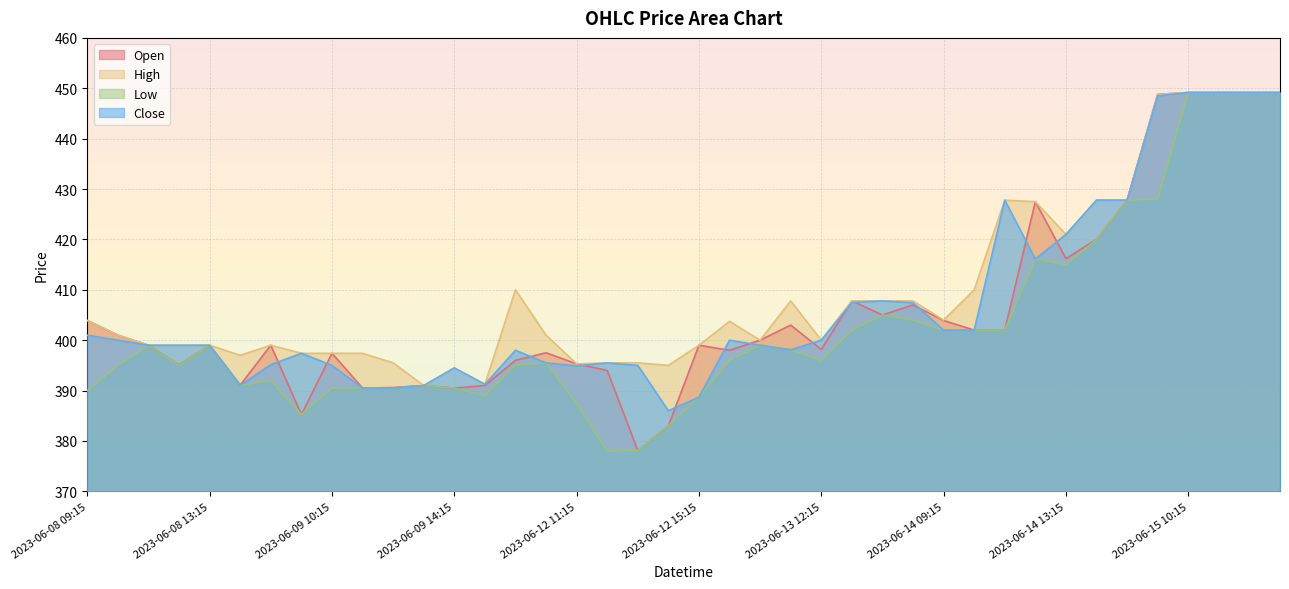

Is the value of High at 2023-06-14 11:15 greater than the value of Open at 2023-06-09 12:15?

Yes